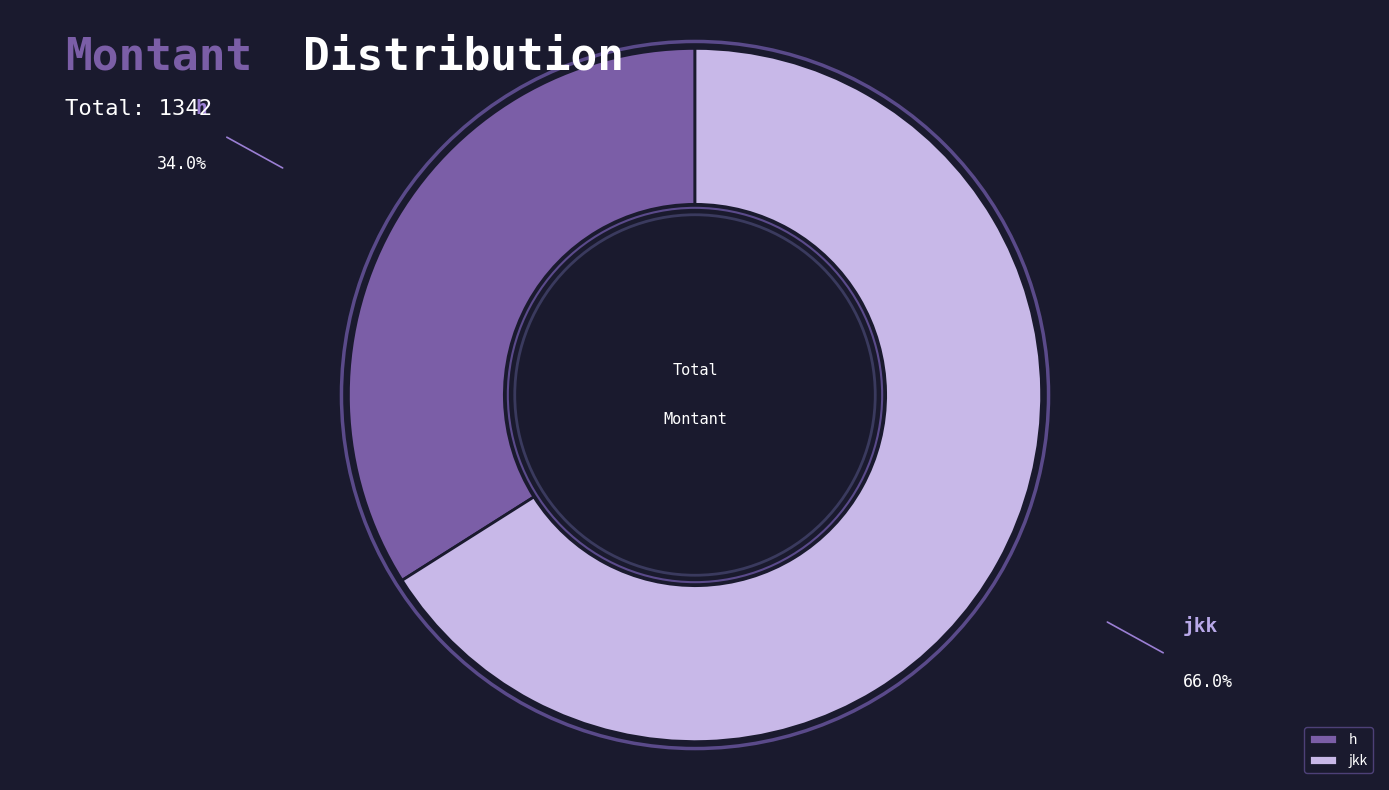

What is the largest slice in the pie chart?

jkk